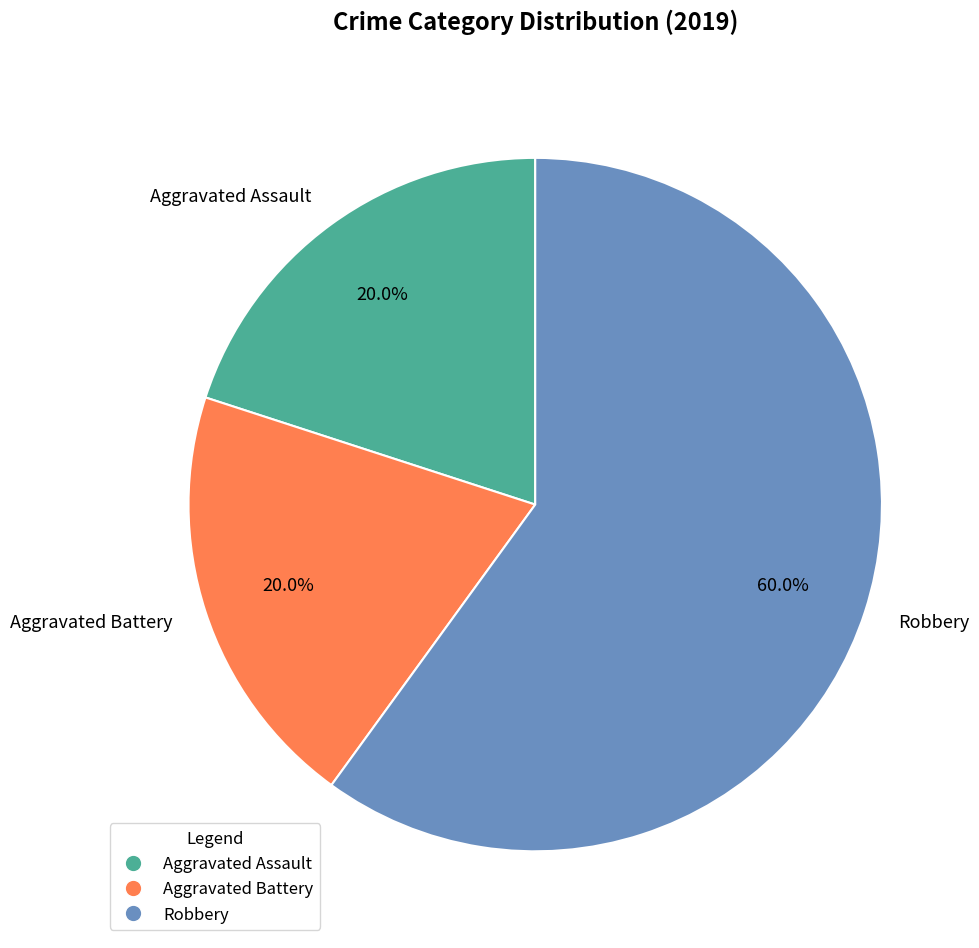

To the nearest percent, what portion does Aggravated Assault represent?

20%